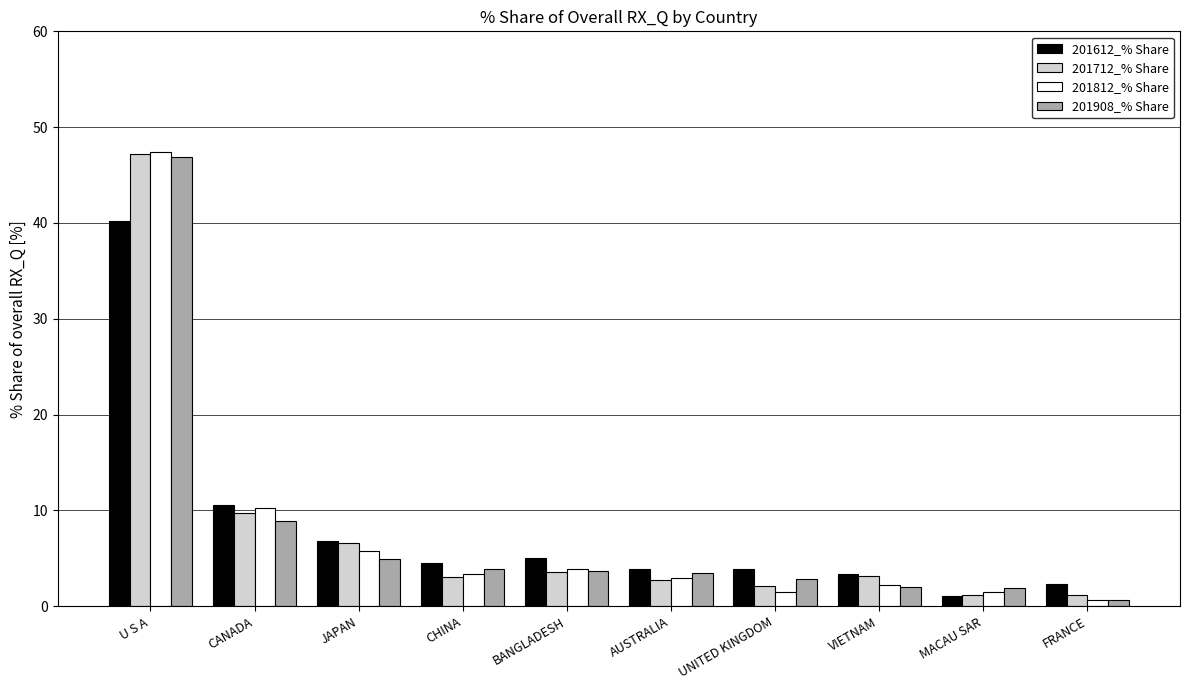

At which label is 201812_% Share closest to 24?

CANADA